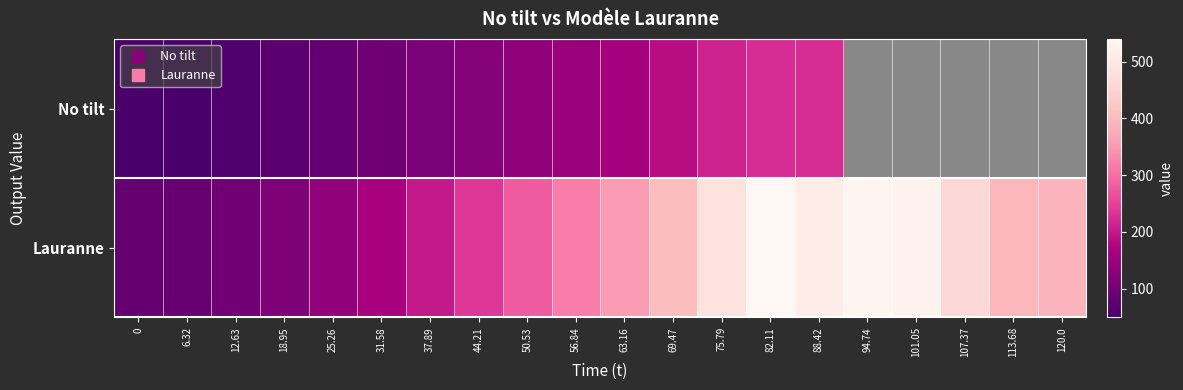

What is the difference between the No tilt values at 0 and 12.63?

10.2